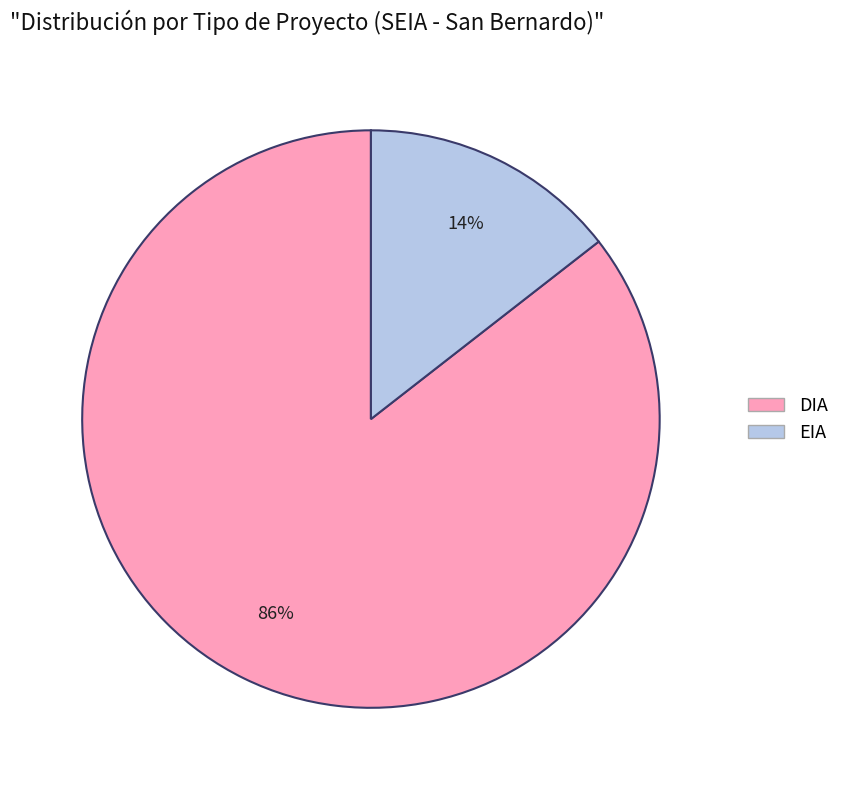

To the nearest percent, what is the combined percentage of EIA and DIA?

100%